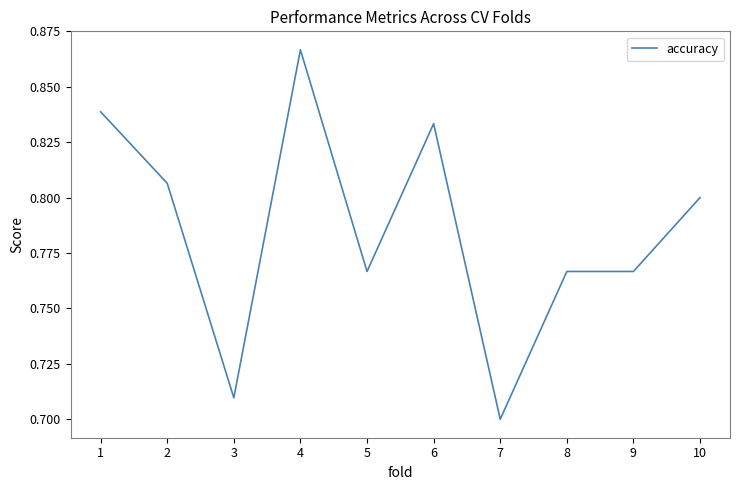

Between 5 and 3, which is larger?

5